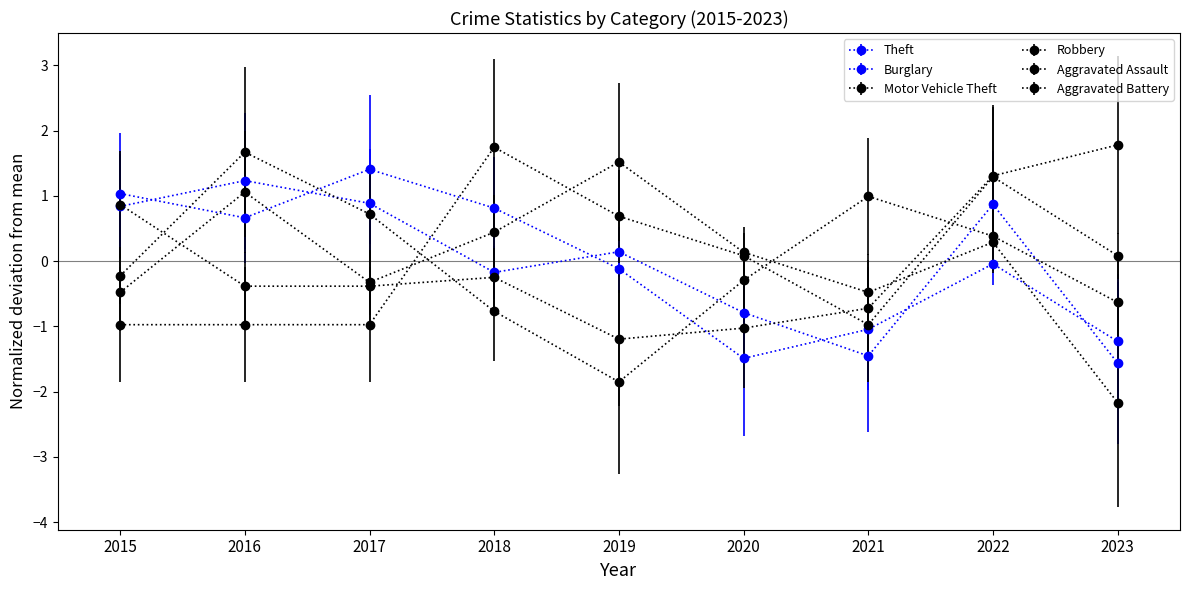

True or false: Aggravated Assault and Theft intersect in this chart.

True